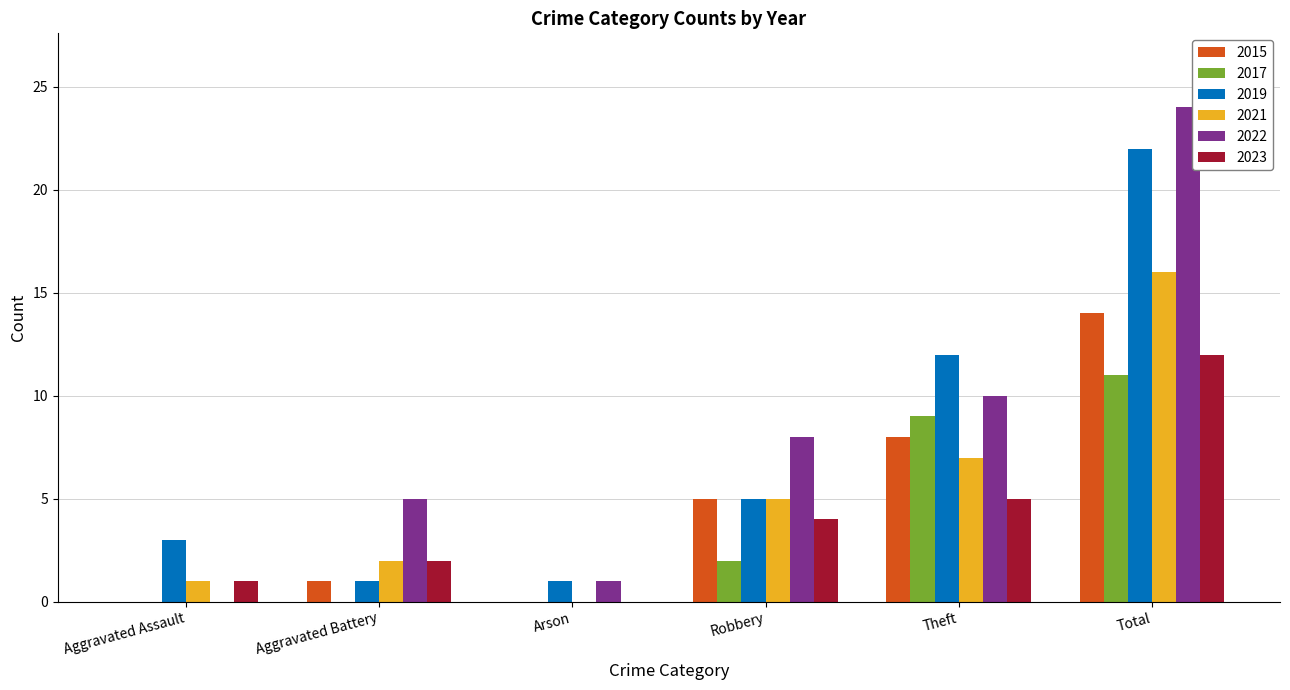

Which series changed the most between Aggravated Assault and Total?

2022